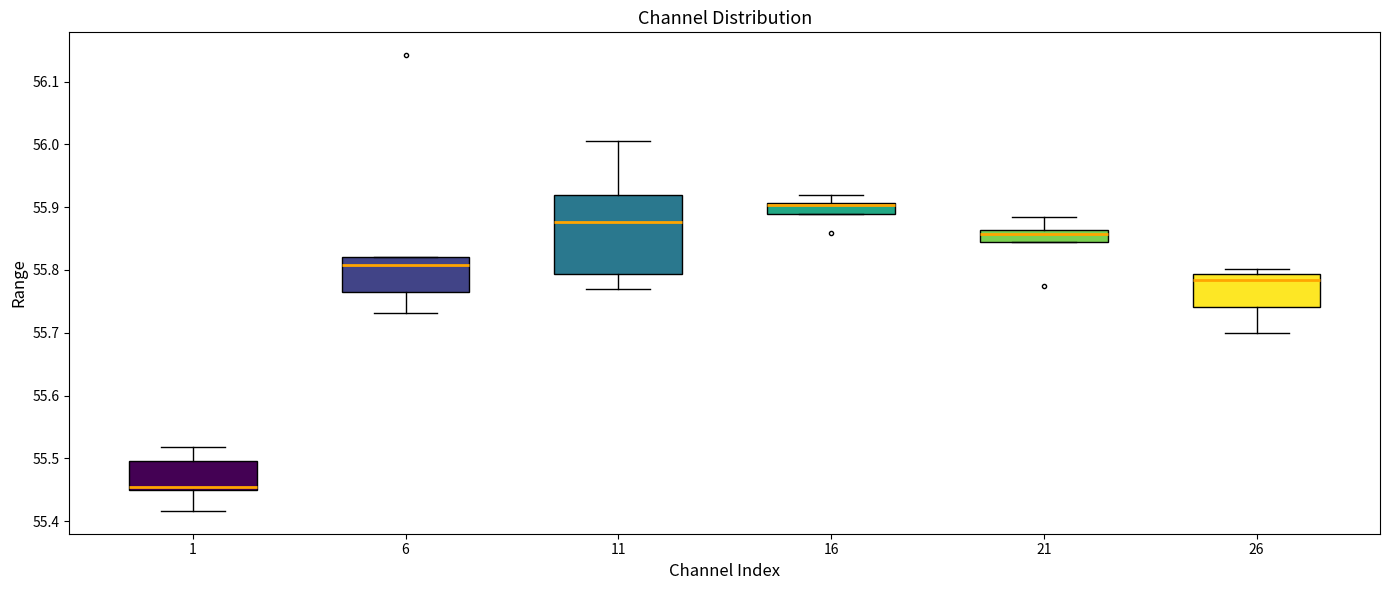

Comparing the boxes themselves (not the whiskers), which one is the tallest?

11